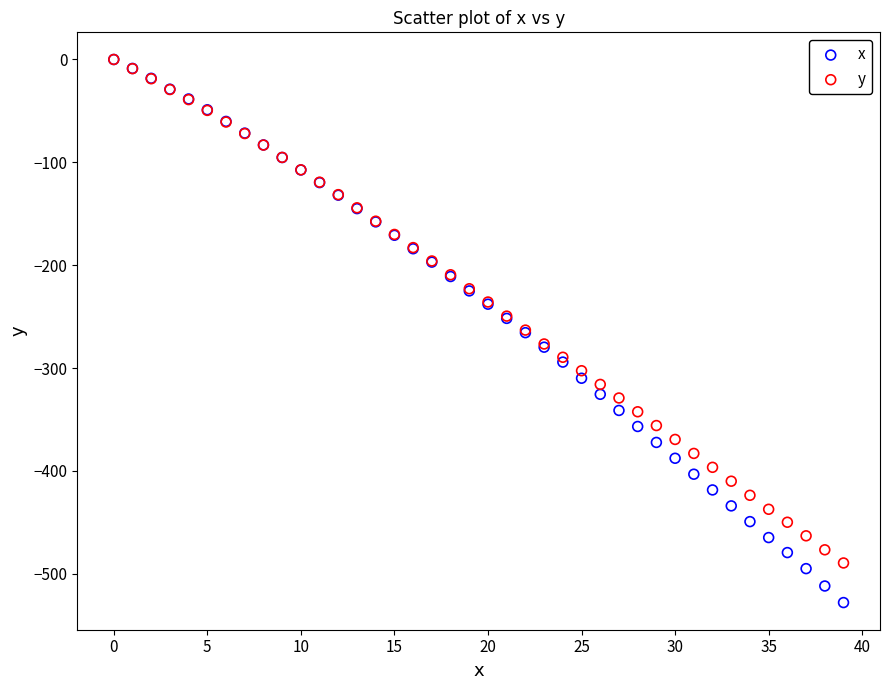

What are all the series names shown in the legend?

x, y